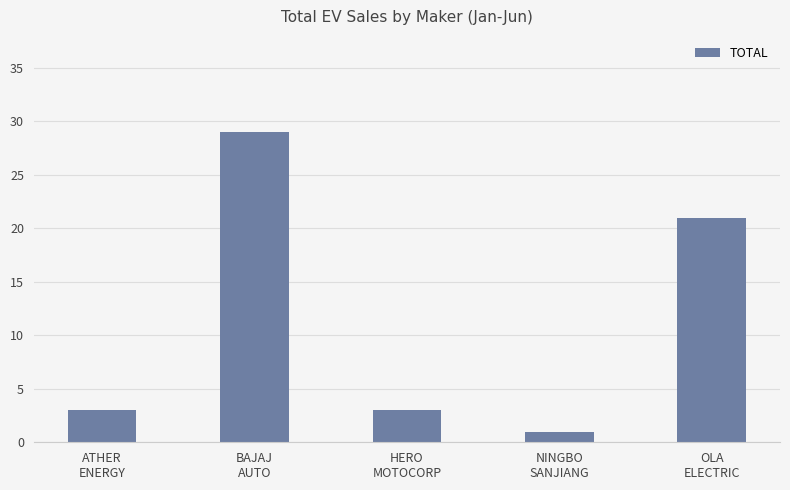

What is the sum of all values?

57